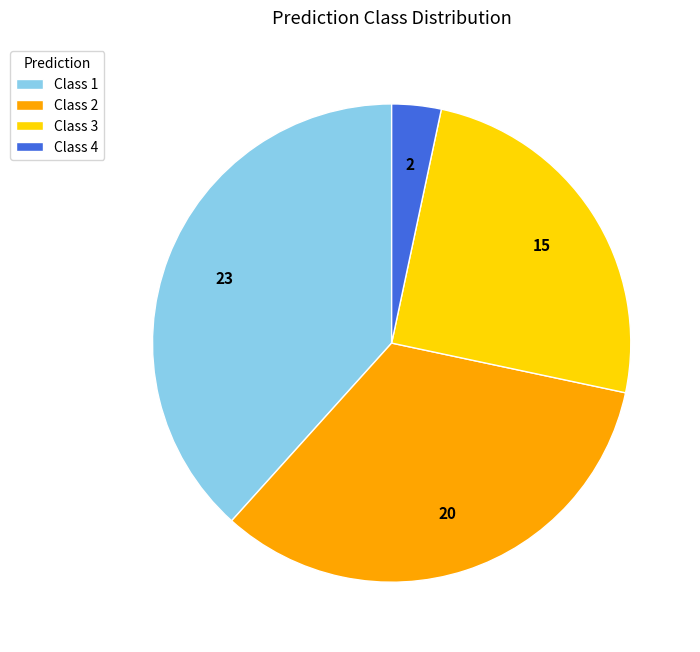

Is there a majority slice in this chart?

No